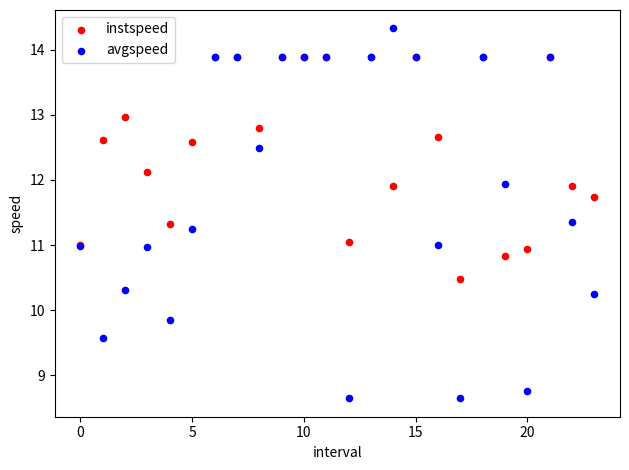

Which series contains the highest Y value?

avgspeed